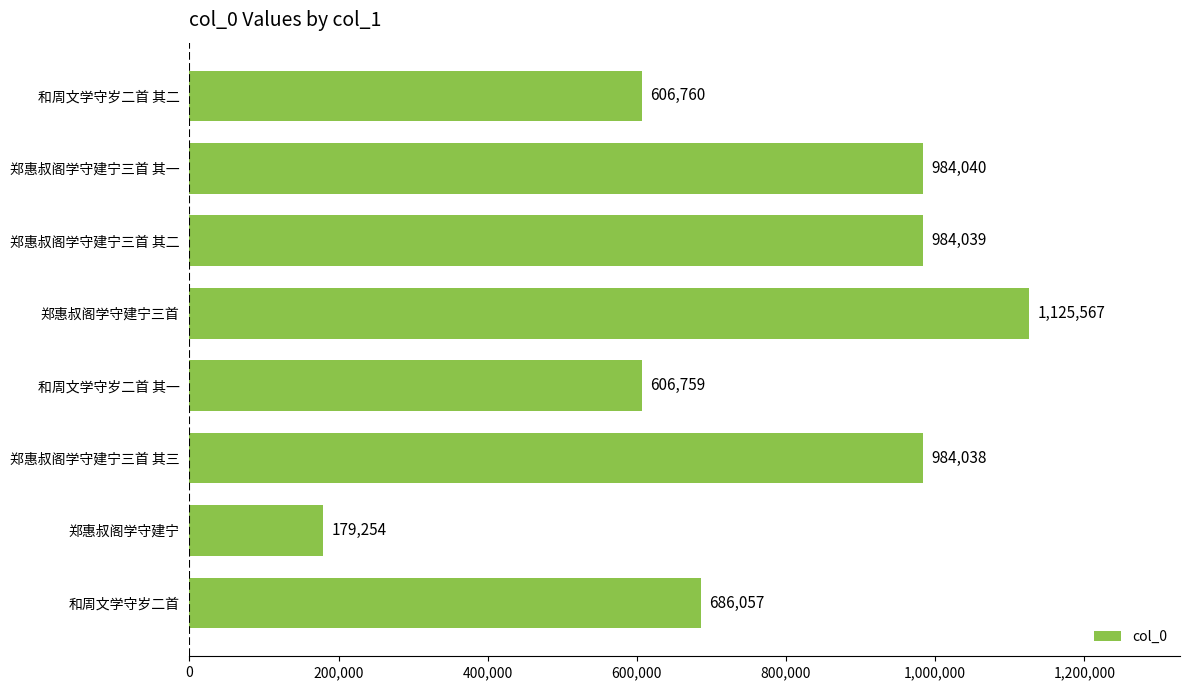

At which category does the chart reach its peak across all series?

郑惠叔阁学守建宁三首